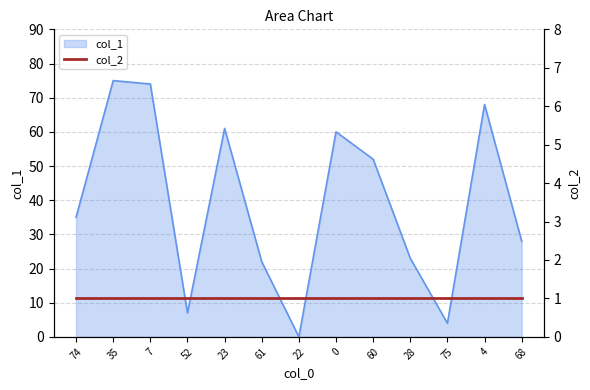

Where is the first local minimum?

52